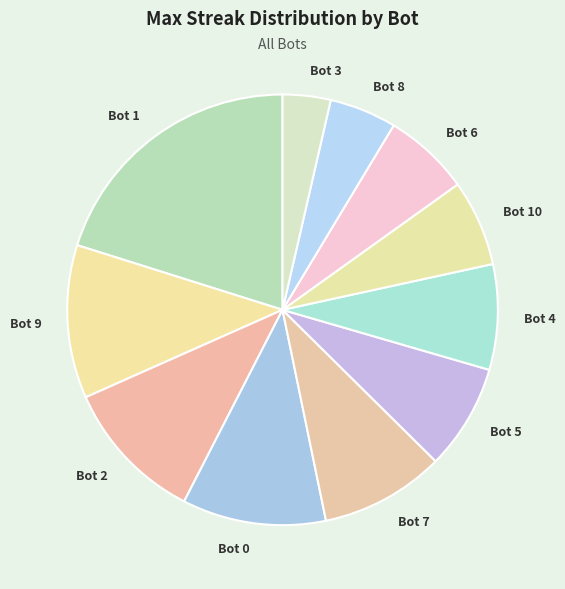

True or false: Bot 4 accounts for 1% of the total.

False